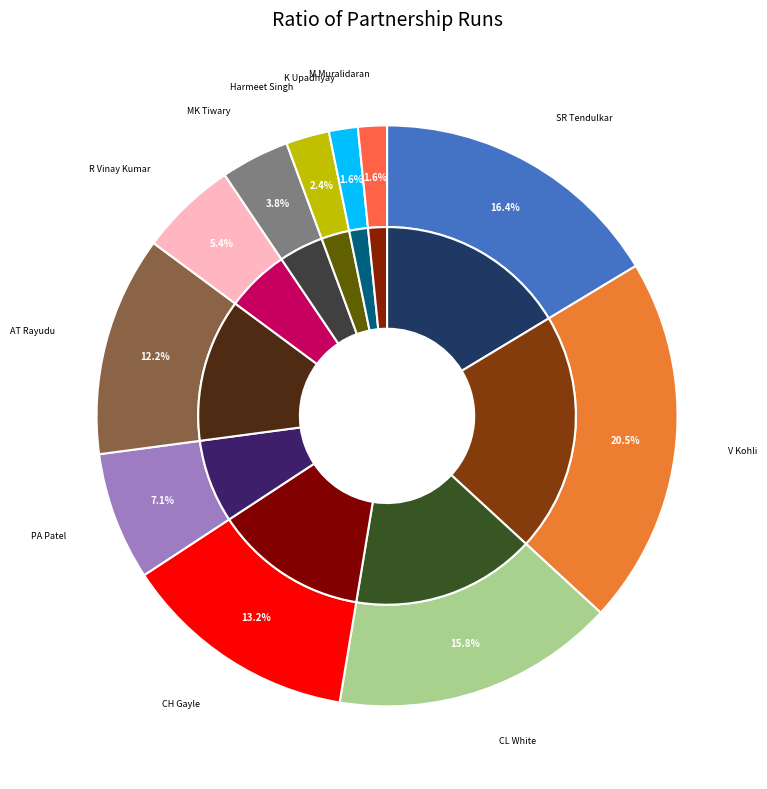

What percentage is the Harmeet Singh, PP Chawla slice, to the nearest percent?

2%